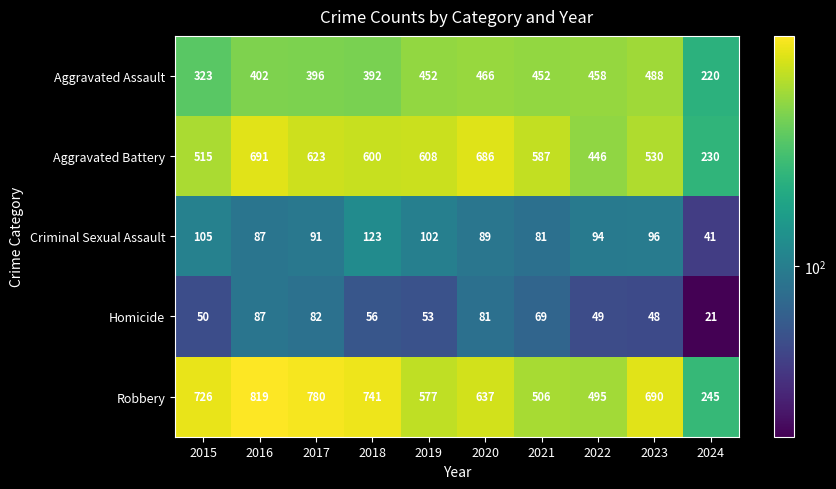

Which series has the largest total across all categories?

Robbery